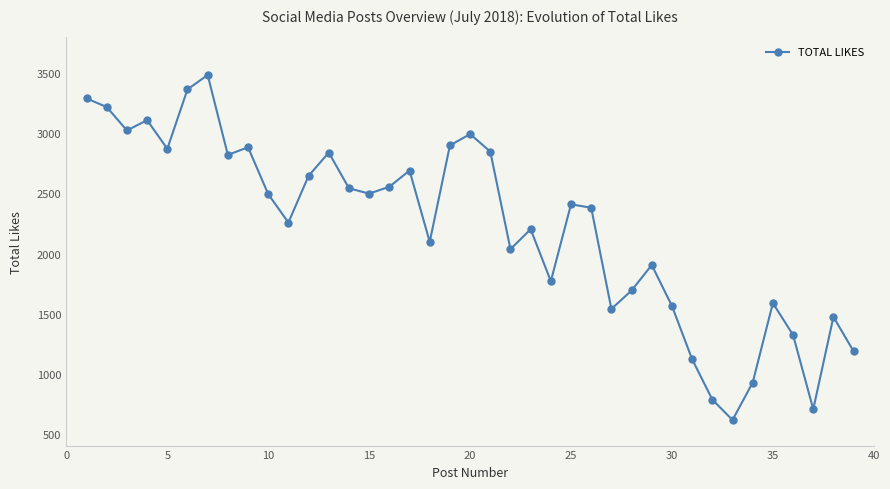

True or false: the data has more than 2 interior local peaks.

True